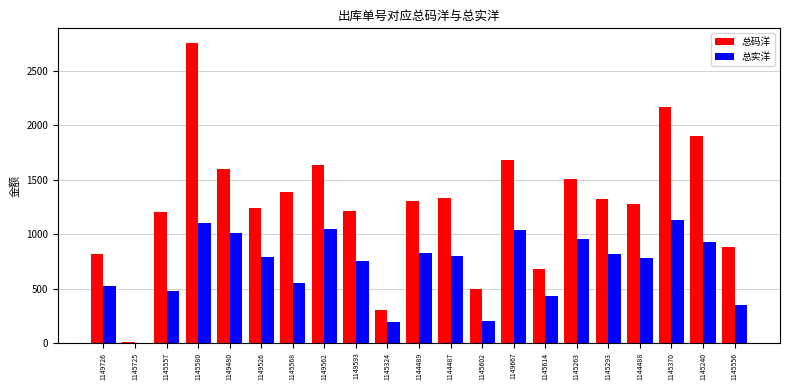

At which category does the chart reach its peak across all series?

1145580